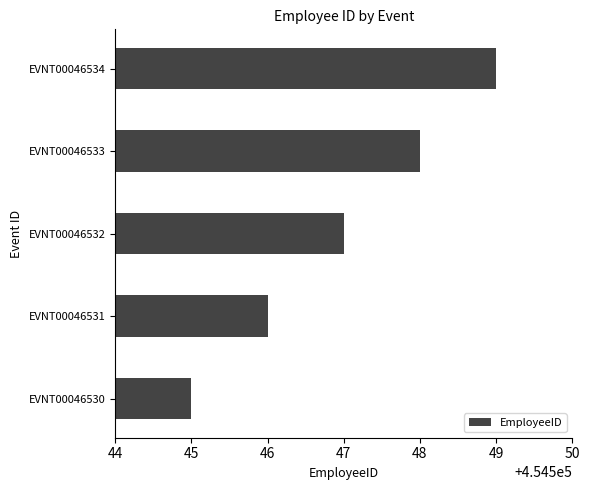

How many categories are shown in the chart?

5